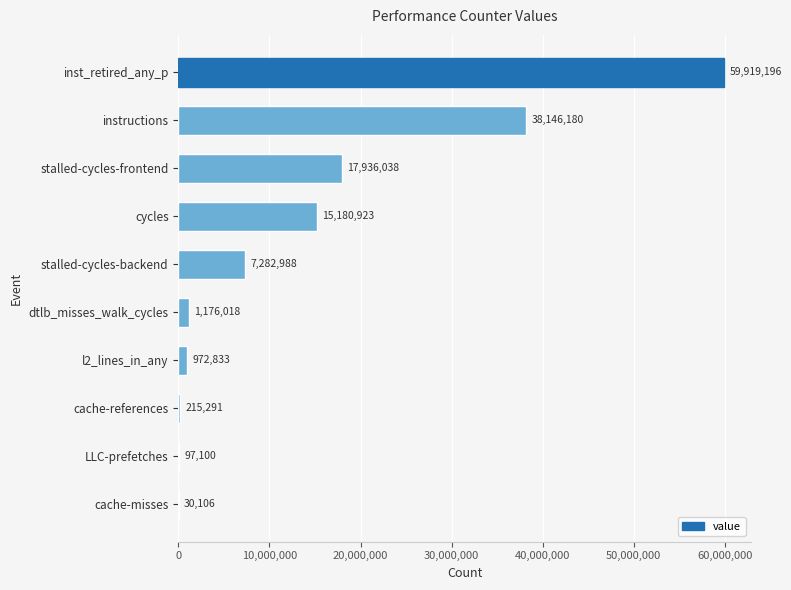

What is the change in value from cycles to l2_lines_in_any?

-14208090